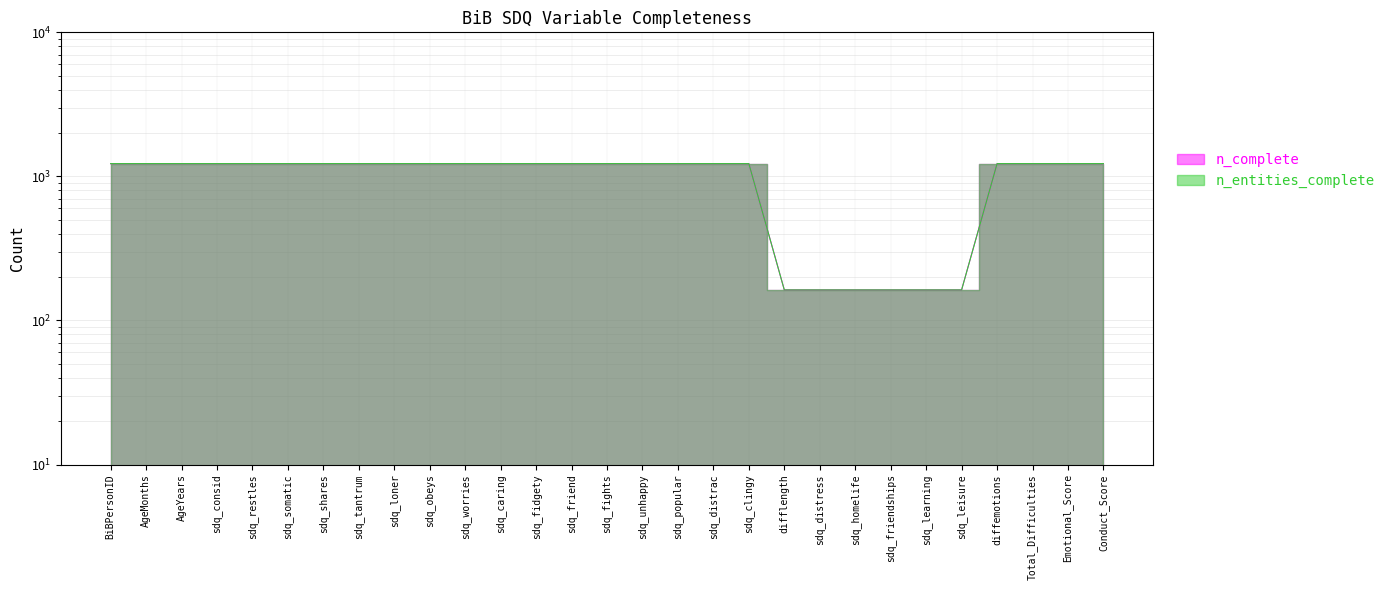

What position from the right is sdq_clingy?

11